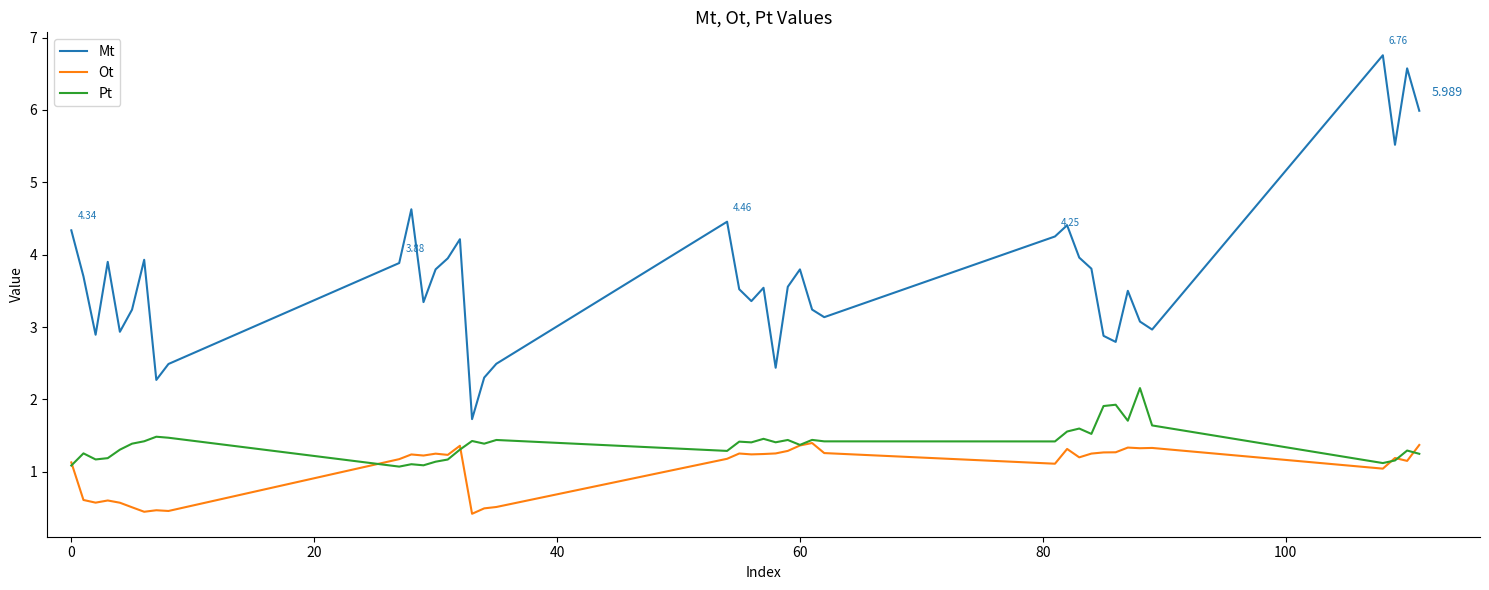

Which series ends up on top after the final intersection of Pt and Ot?

Ot